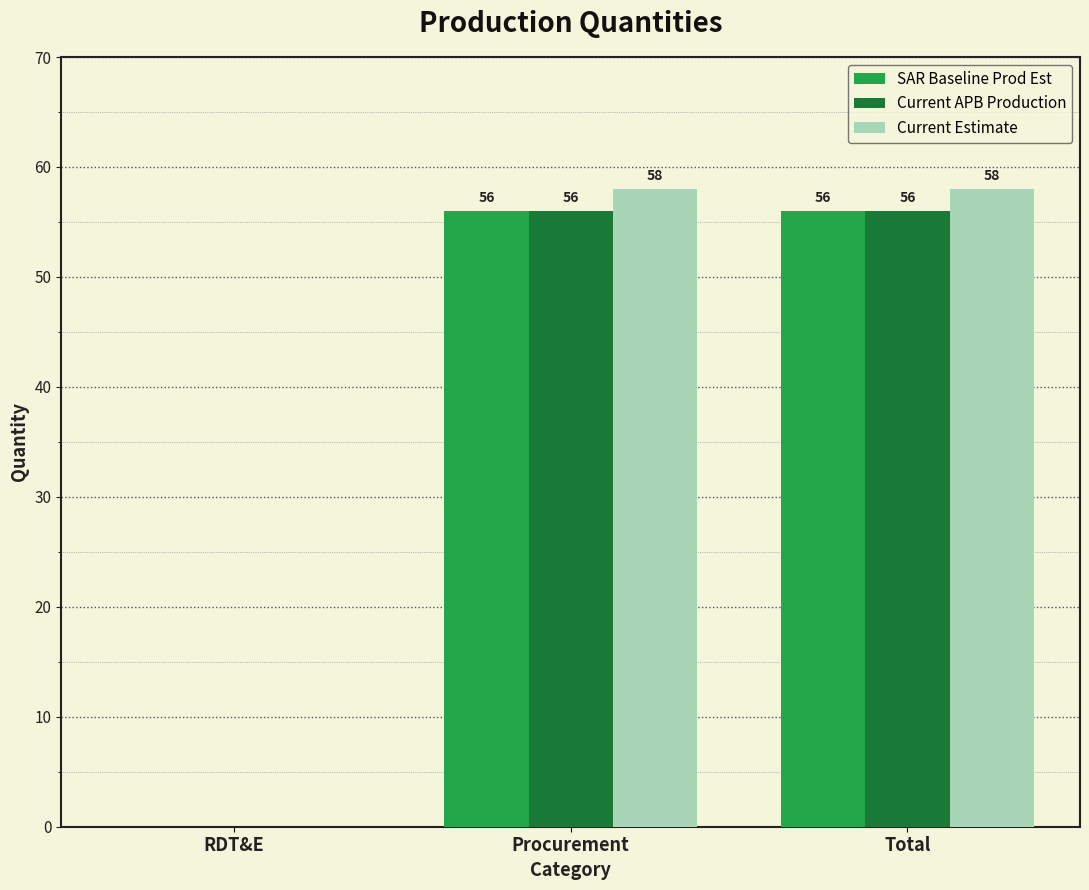

What is the highest value of the Current Estimate series?

58